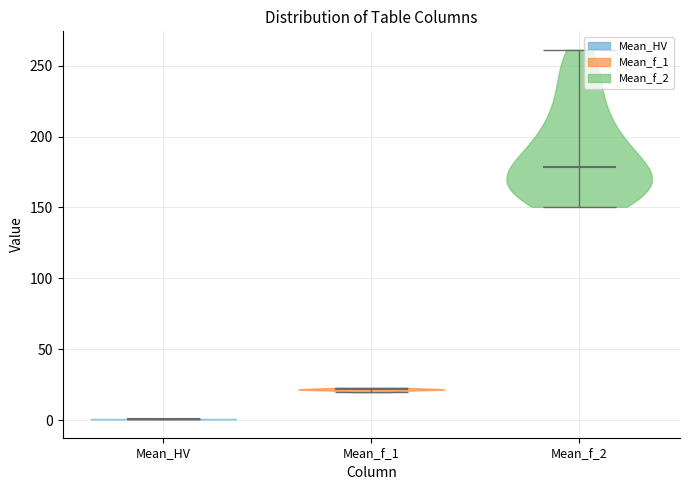

Which violin has the highest median line?

Mean_f_2